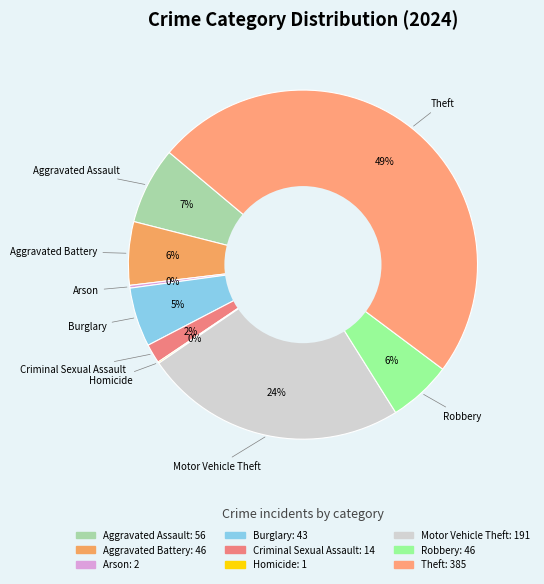

Do Robbery and Burglary together represent more than half of the pie?

No